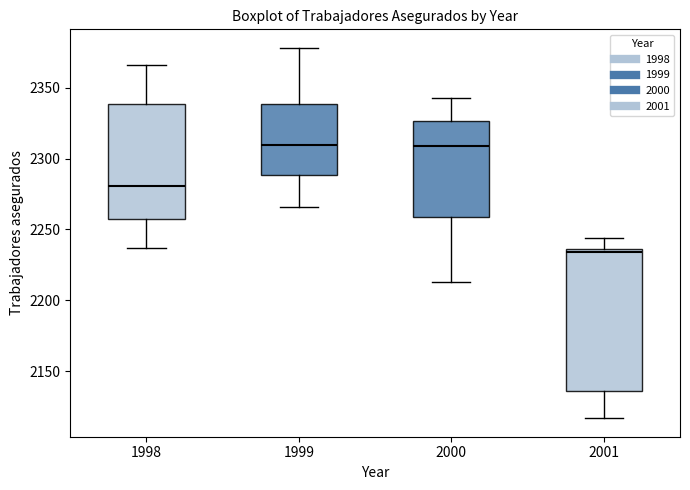

Reading left to right, read every box against the y-axis: the position of its median line, the range the box covers, and the ends of its whiskers. The values are not printed on the chart, so give them approximately, as read against the axis.

1998: median 2280, box 2255 to 2340, whiskers 2235 to 2365
1999: median 2310, box 2290 to 2340, whiskers 2265 to 2380
2000: median 2310, box 2260 to 2325, whiskers 2215 to 2345
2001: median 2235 (just below the box's upper edge), box 2135 to 2235, whiskers 2115 to 2245